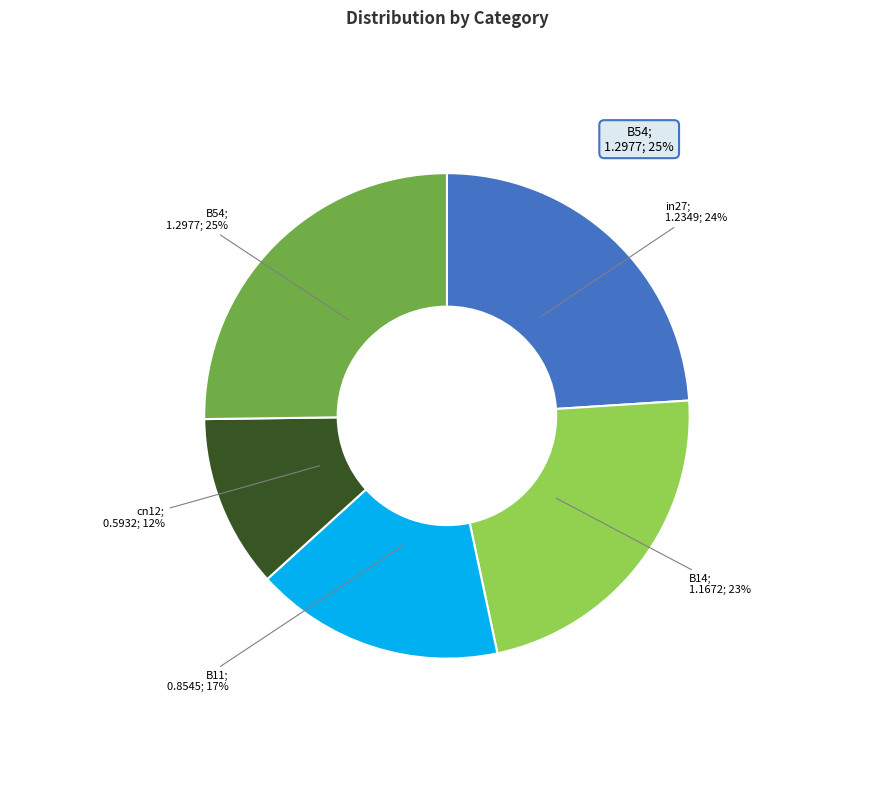

To the nearest percent, what is the average slice percentage?

20%